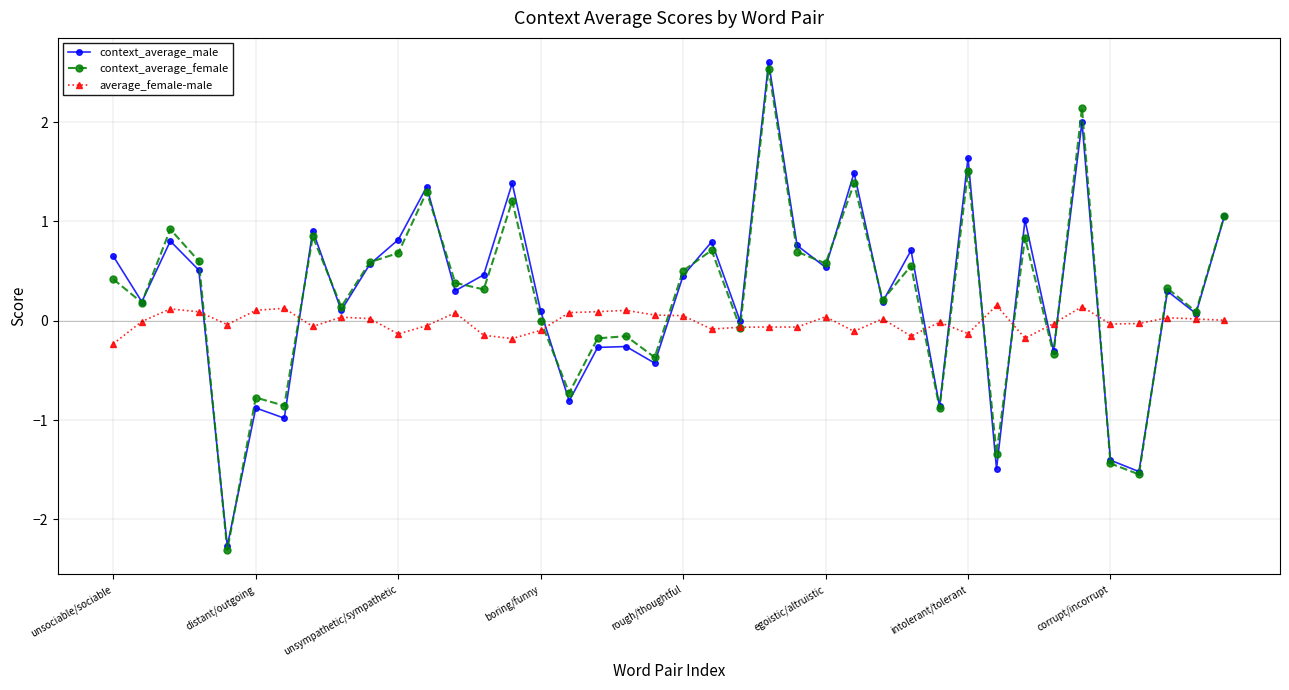

List the series in order of their peak value, lowest first.

average_female-male, context_average_female, context_average_male